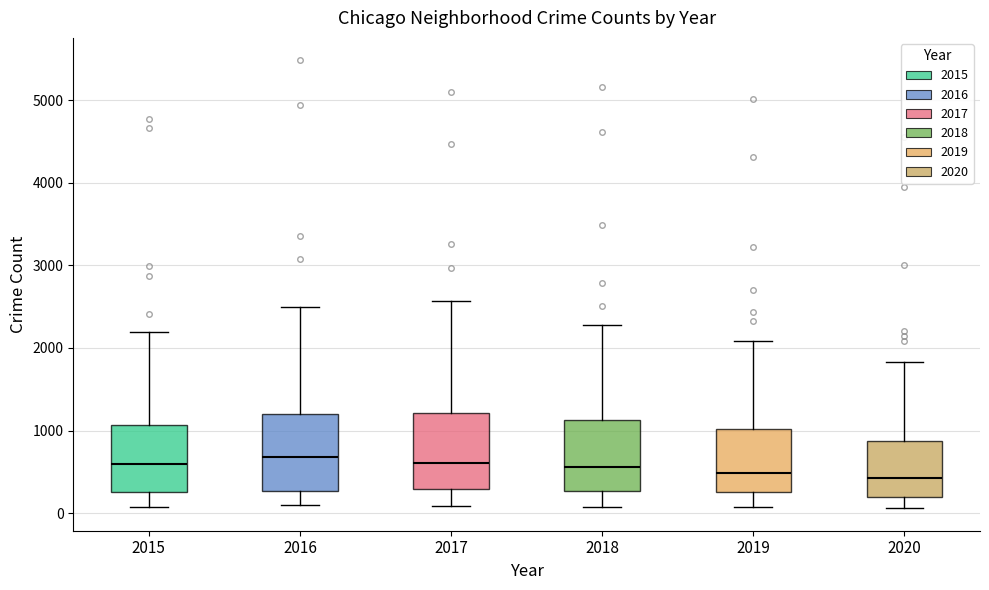

Reading left to right, transcribe this box plot: for each box, give where its median line is, the range the box spans, and where its two whiskers end, as read against the y-axis. The values are not printed on the chart, so give them approximately, as read against the axis.

2015: median 600, box 300 to 1100, whiskers 100 to 2200
2016: median 700, box 300 to 1200, whiskers 100 to 2500
2017: median 600, box 300 to 1200, whiskers 100 to 2600
2018: median 600, box 300 to 1100, whiskers 100 to 2300
2019: median 500, box 300 to 1000, whiskers 100 to 2100
2020: median 400, box 200 to 900, whiskers 100 to 1800